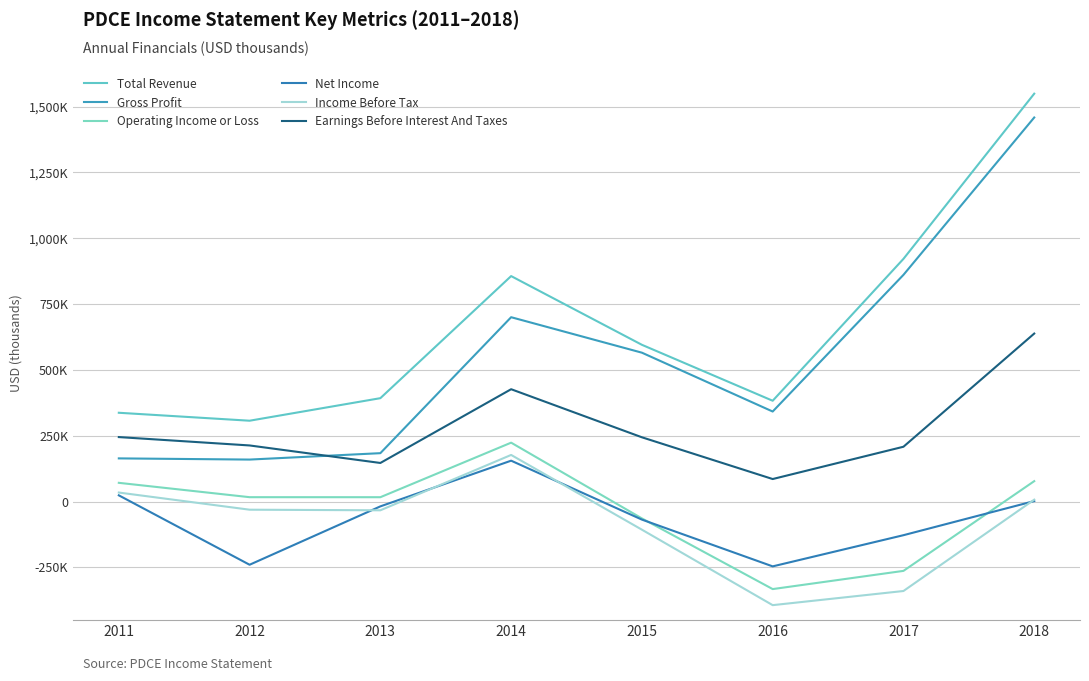

Does the chart display data point markers on the line(s)?

No